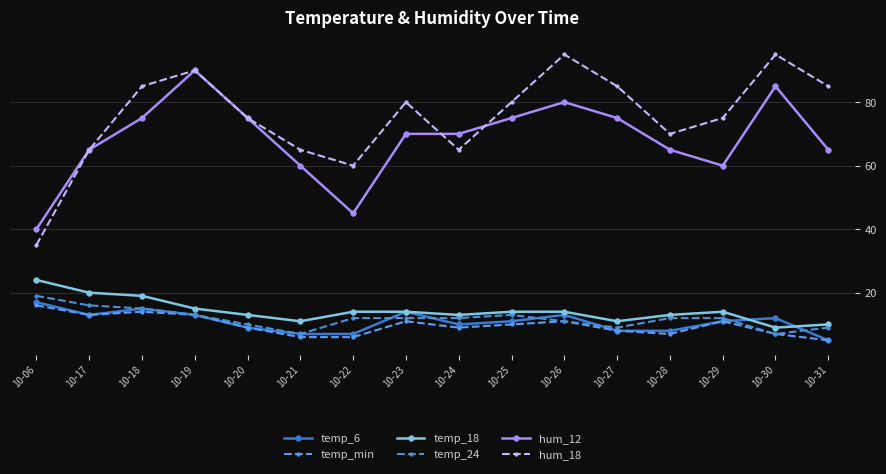

How many distinct data groups are displayed?

6